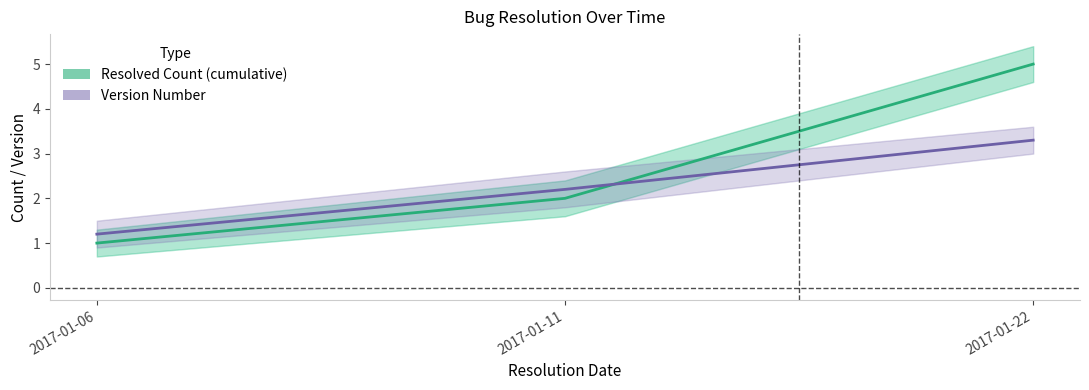

Is the value of Resolved Count (cumulative) at 2017-01-22 greater than the value of Version Number at 2017-01-11?

Yes